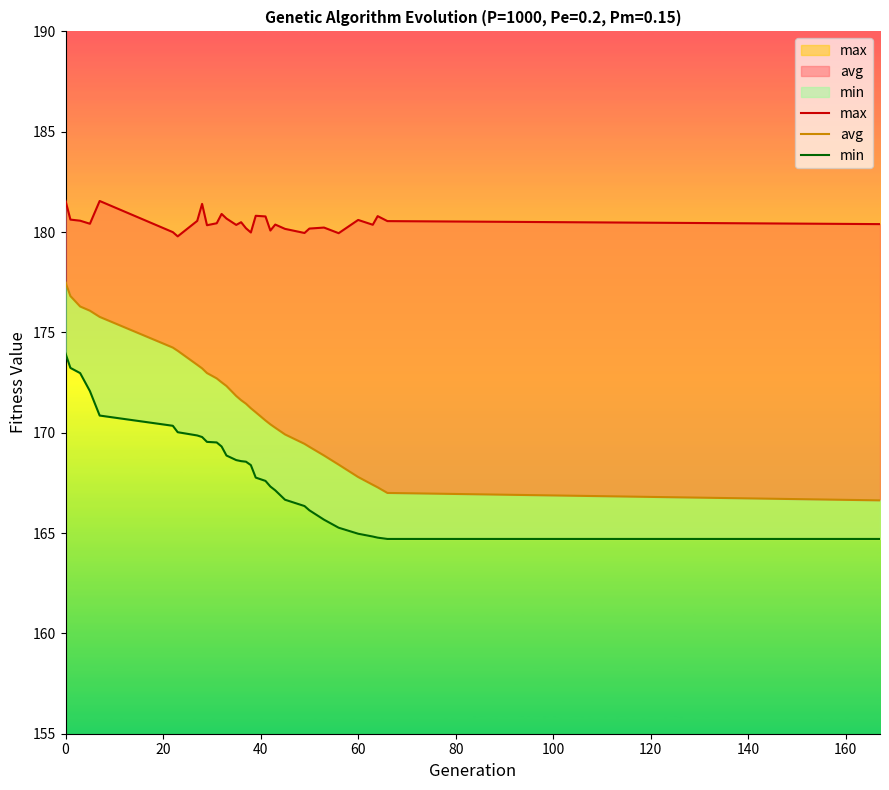

What is the highest value of the max series?

181.6